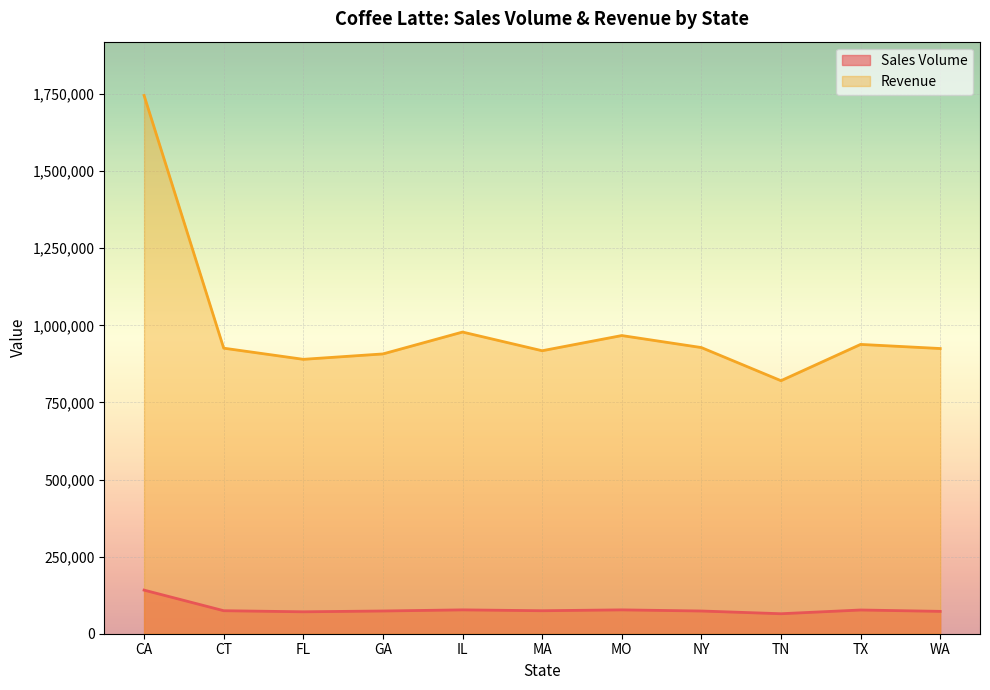

Where is the first local maximum?

IL